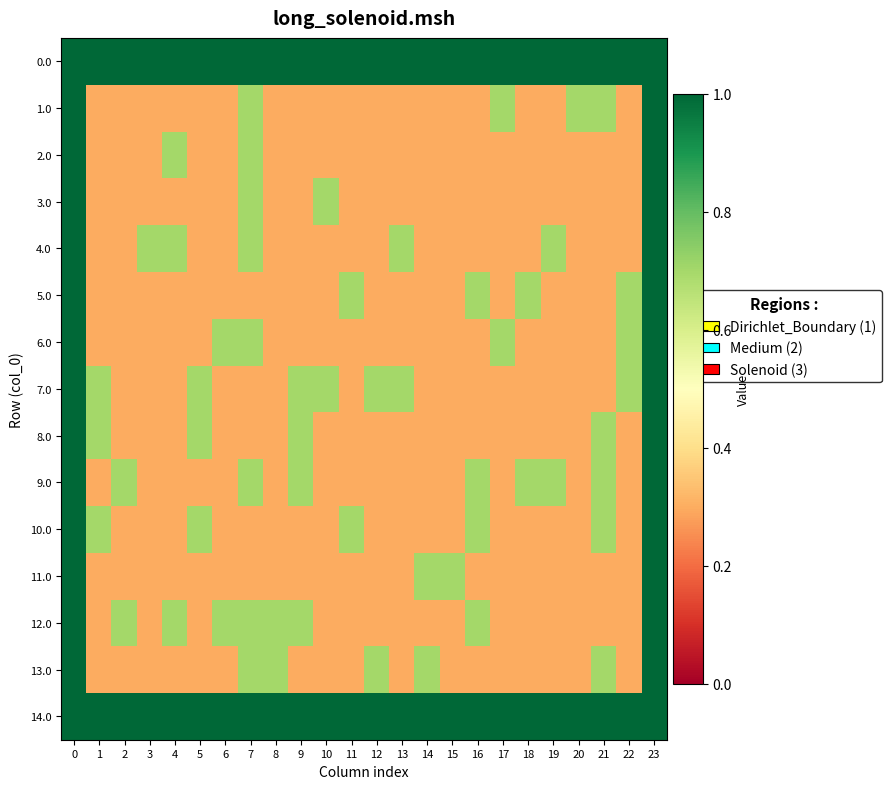

Which series has the widest spread of values?

1.0